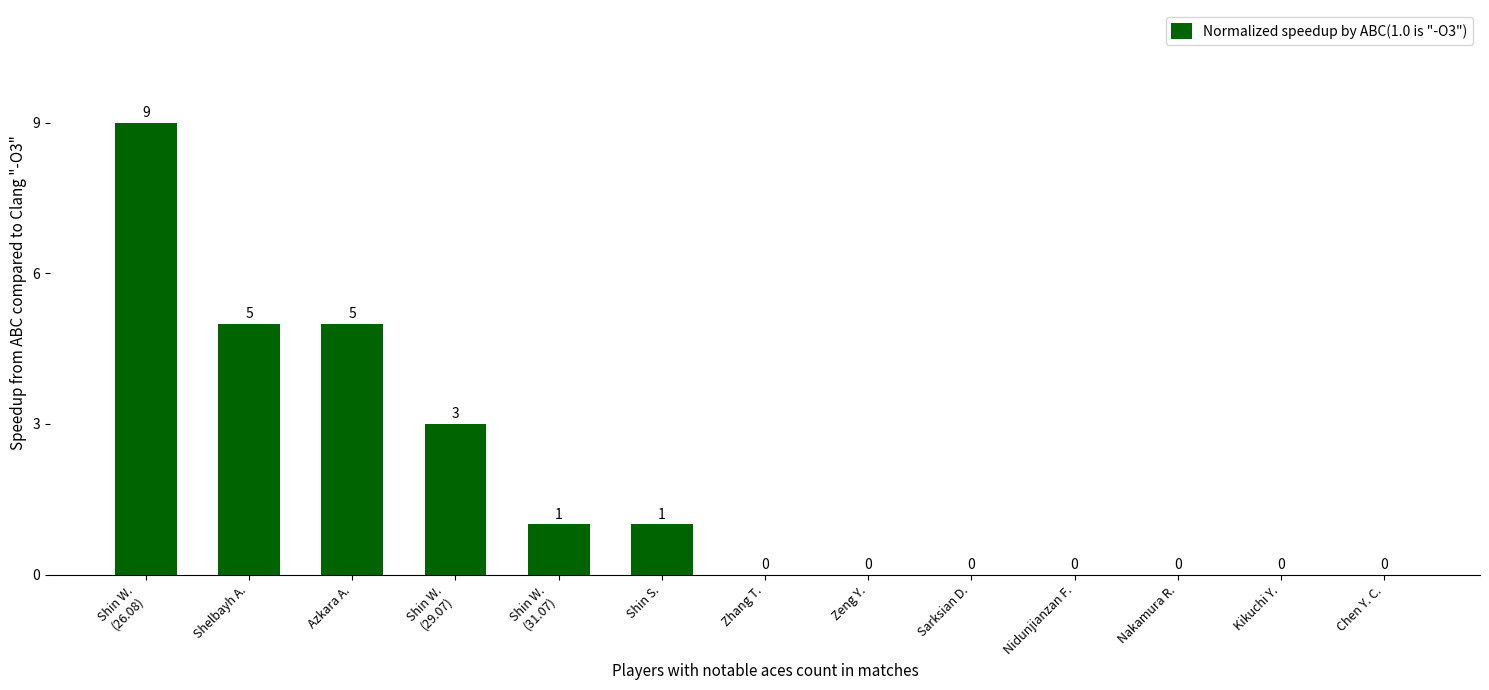

What is the change in value from Shin W.
(31.07) to Zeng Y.?

-1